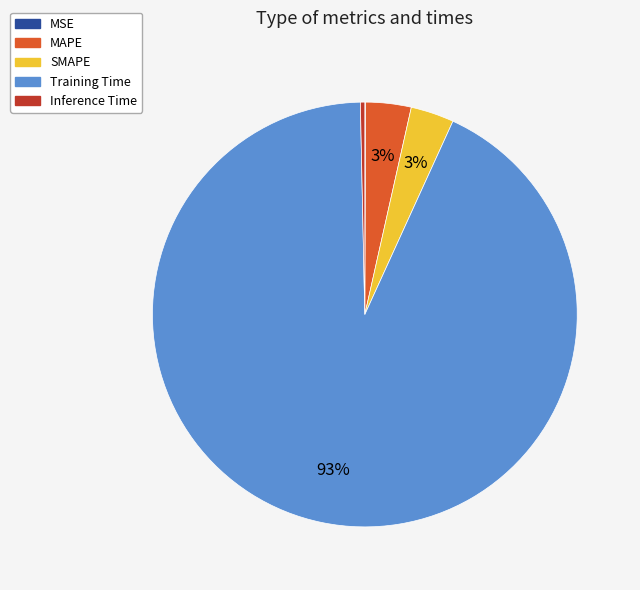

Is there any slice that represents more than half of the pie?

Yes